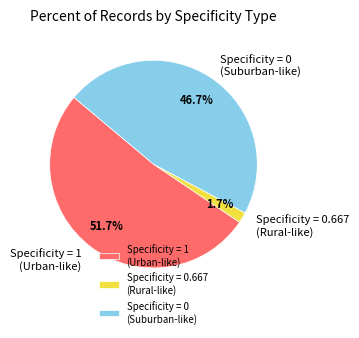

How many slices are in this pie chart?

3